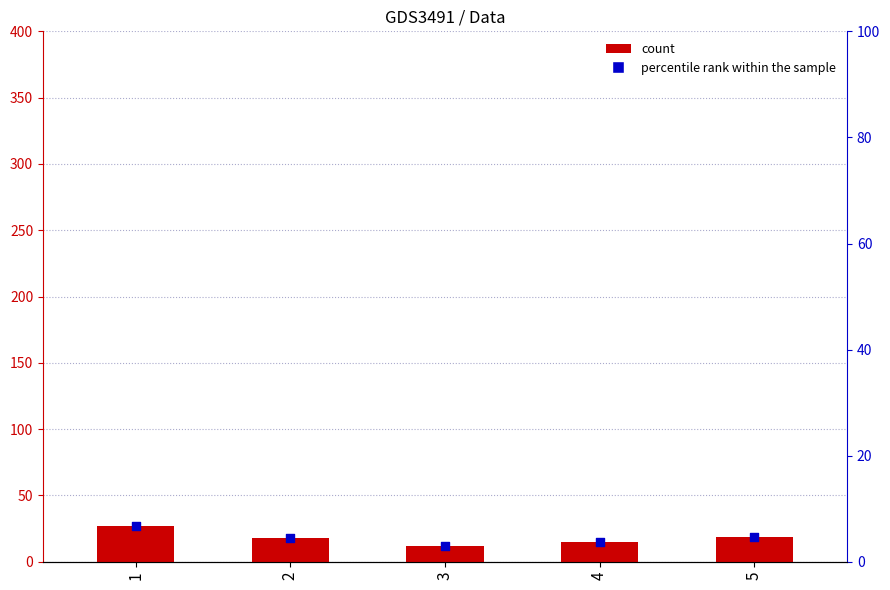

Which series reaches the maximum Y coordinate?

count